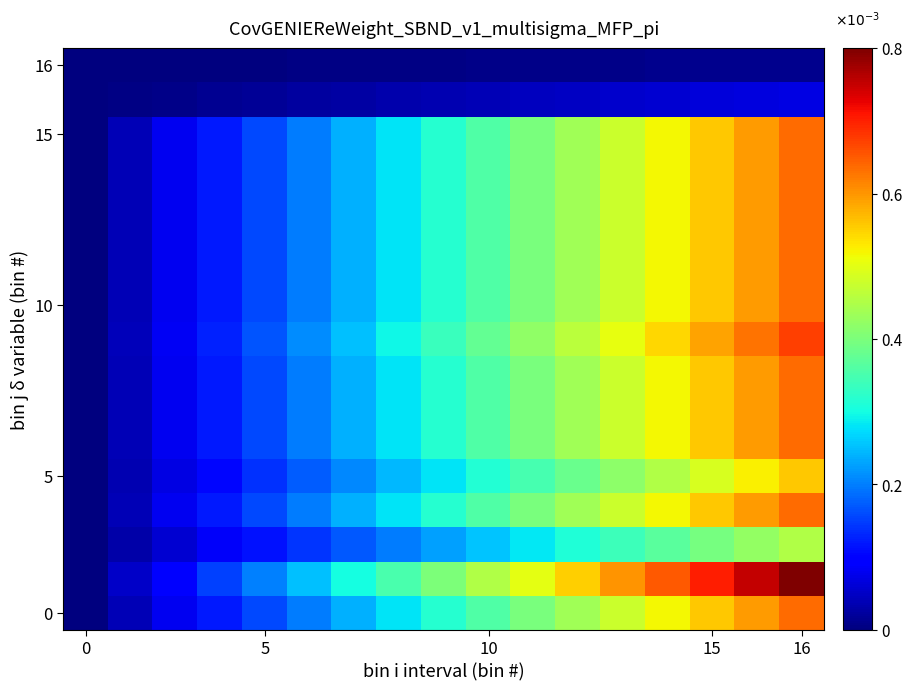

How many series are shown in this chart?

17